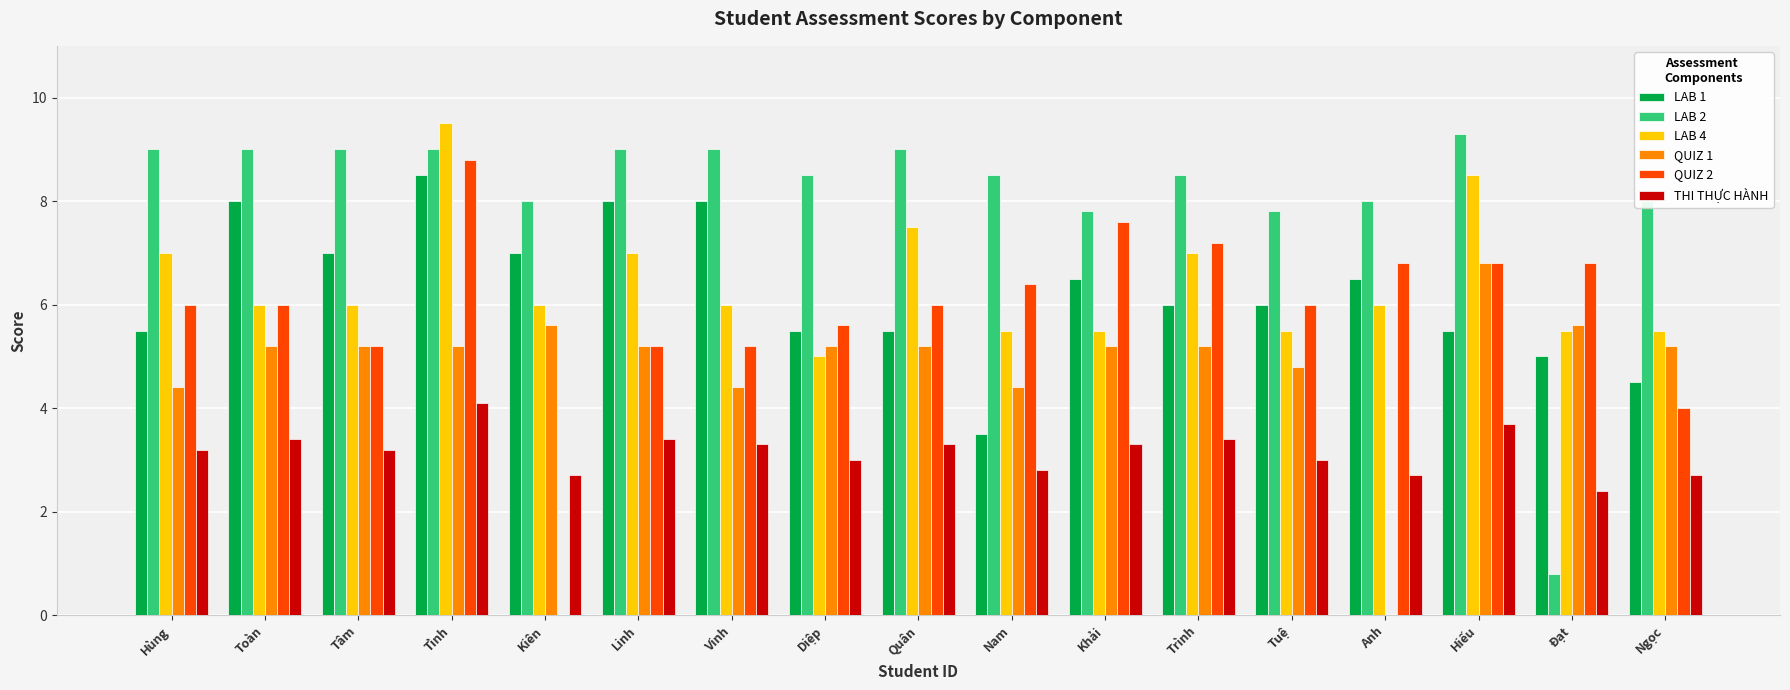

At which category is the sum across all series the highest?

Tình